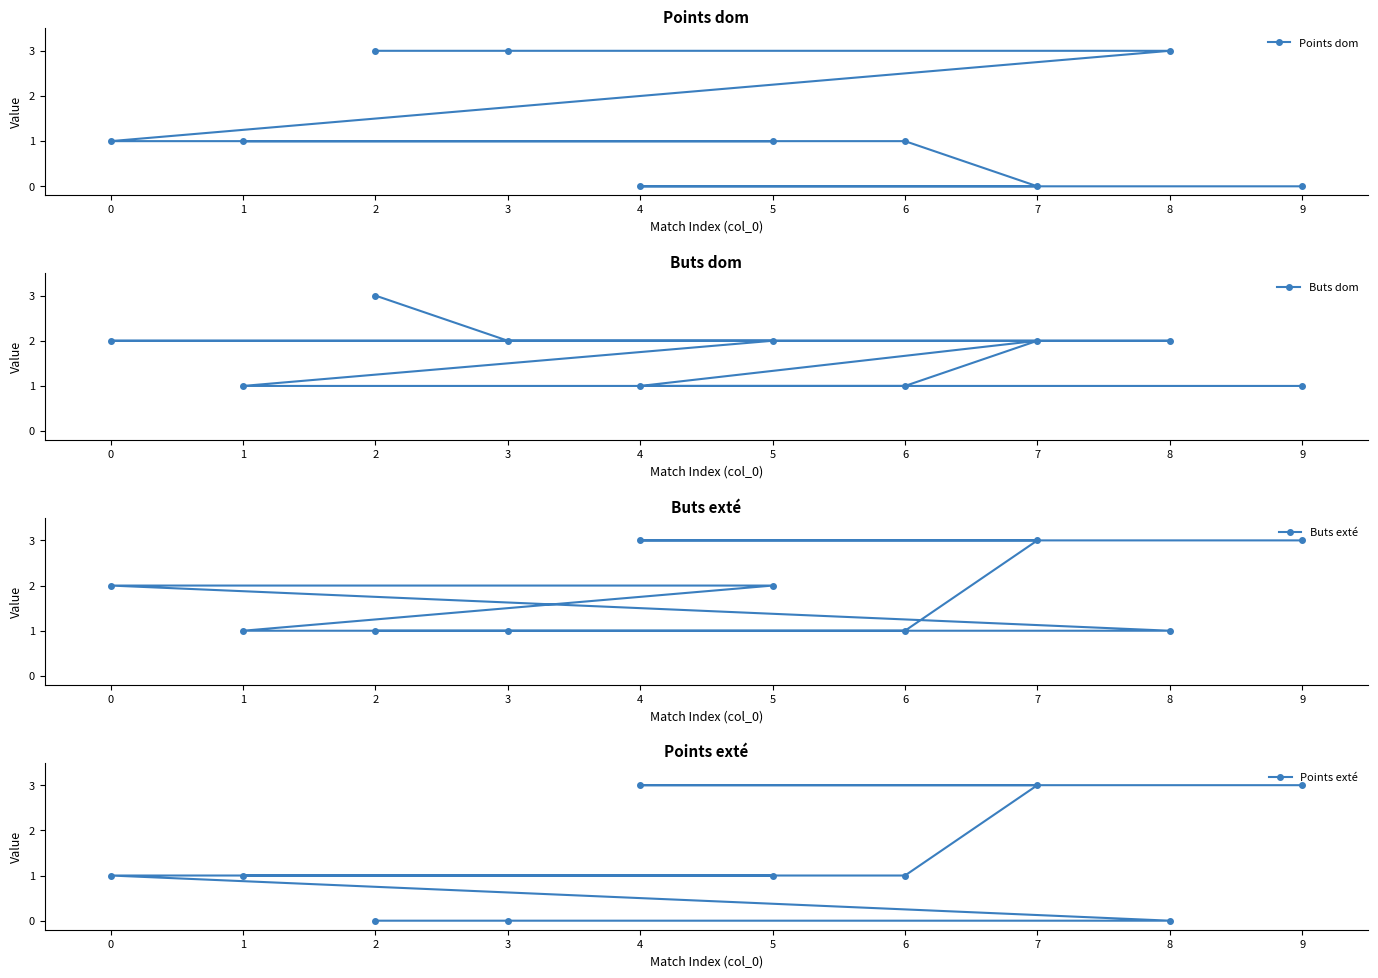

How many data points in Points exté are less than 1?

3